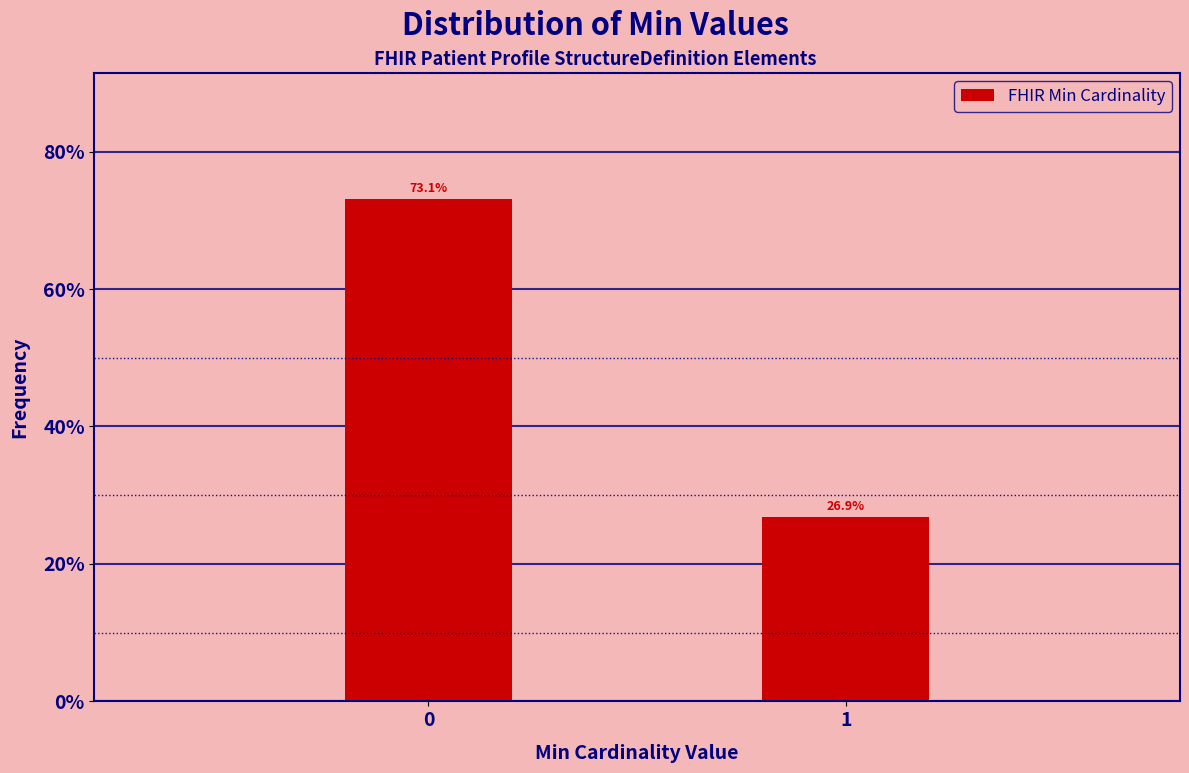

Does the chart contain any negative values?

No